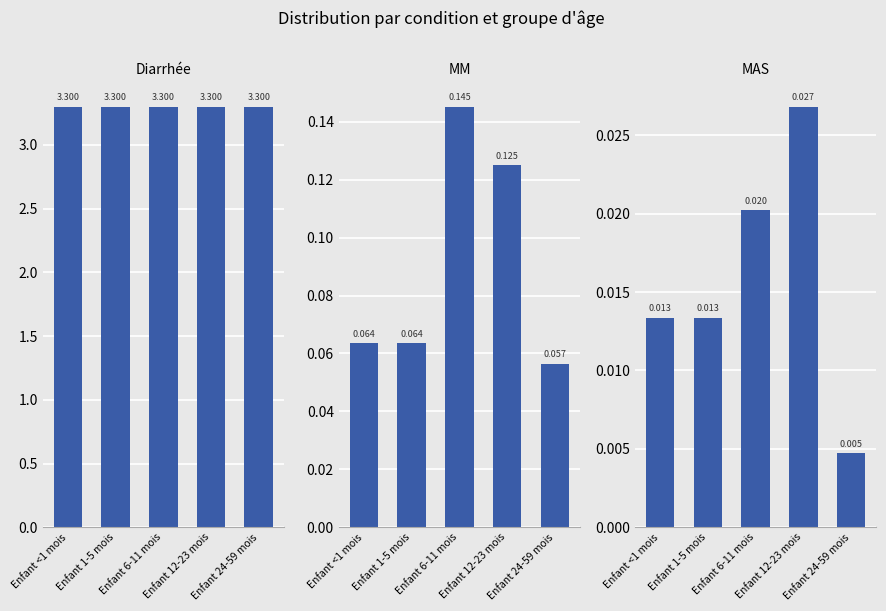

The value of MAS at Enfant 24-59 mois is 0.0. True or false?

False